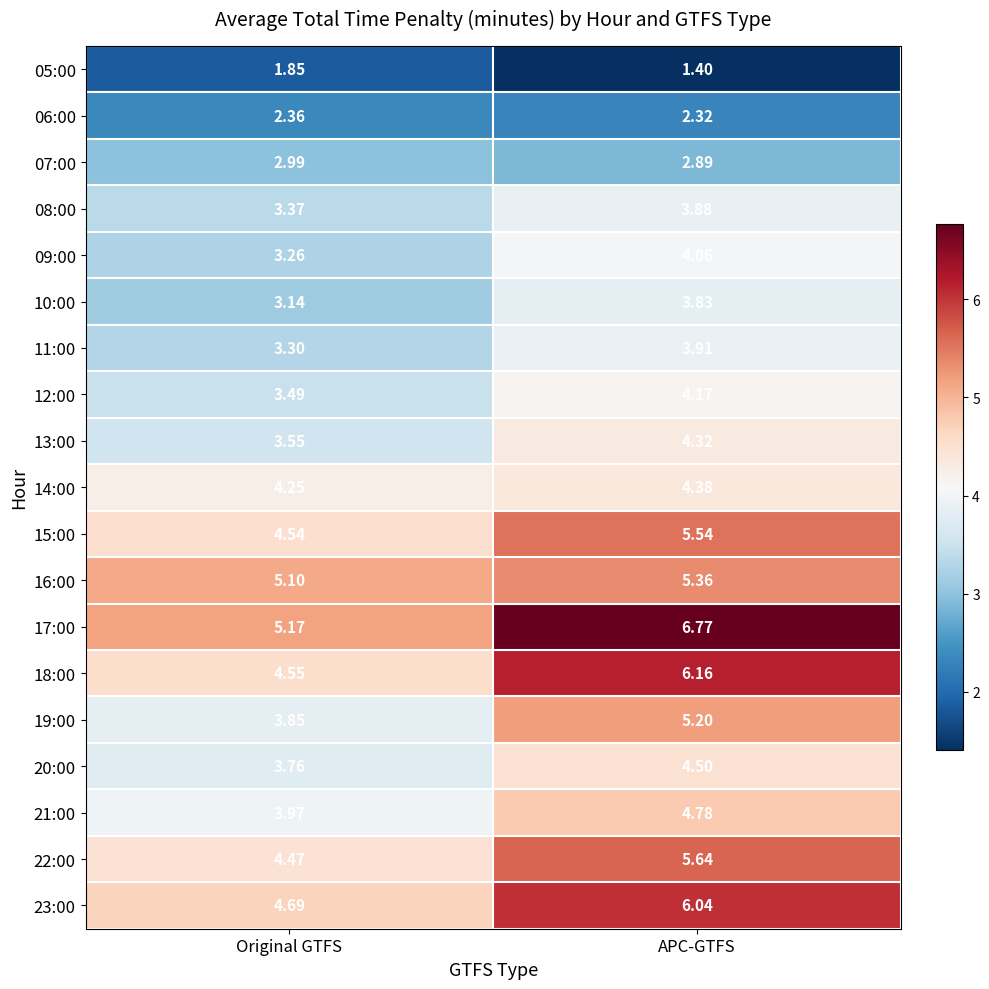

Which label corresponds to the smallest value in the chart?

APC-GTFS